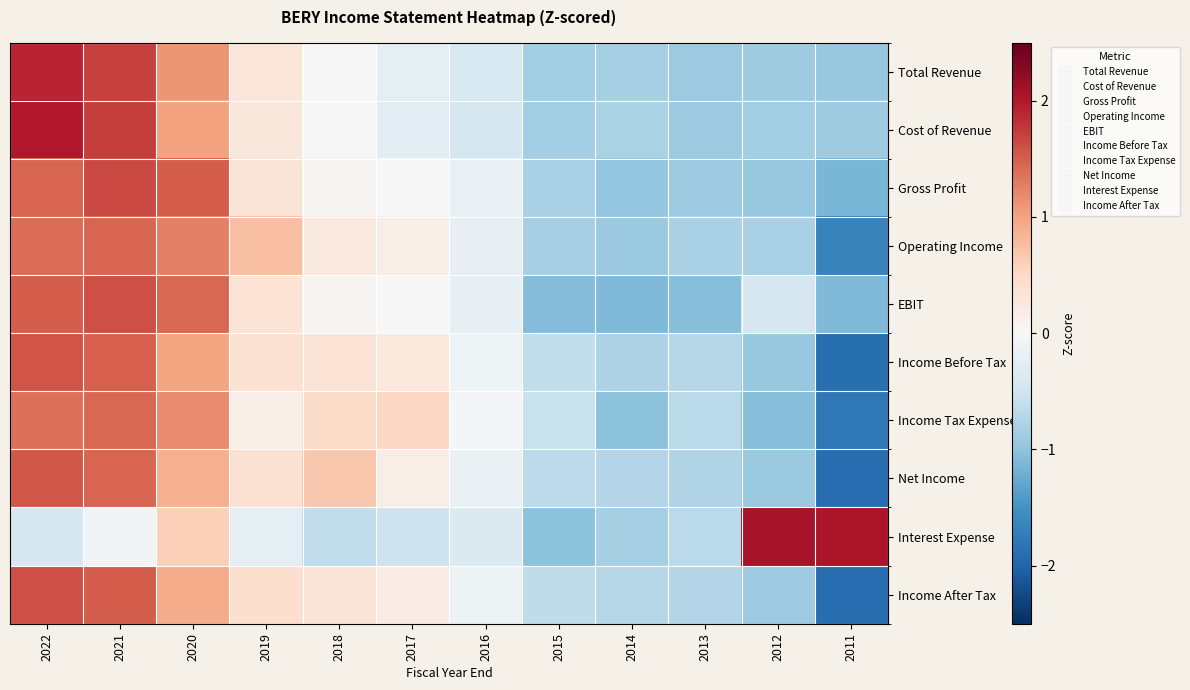

At how many categories does at least one series exceed 0?

8